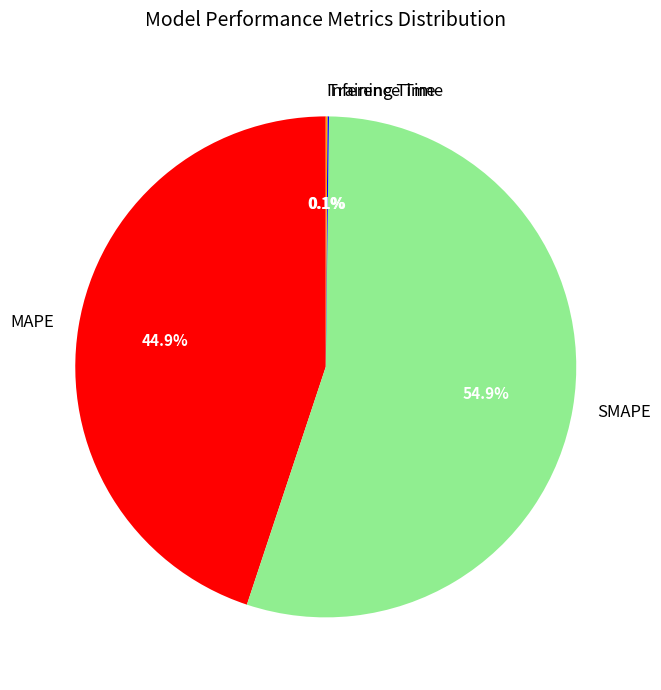

What portion of the pie excludes MAPE?

55.1%